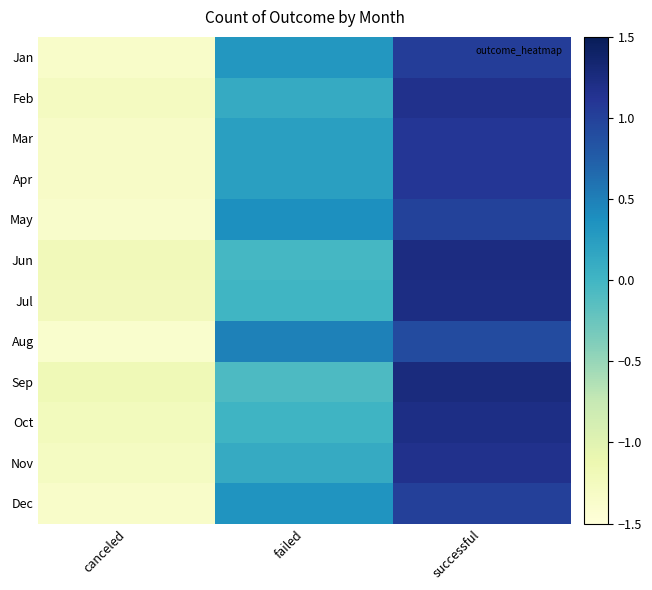

Between successful and failed, which is larger?

successful